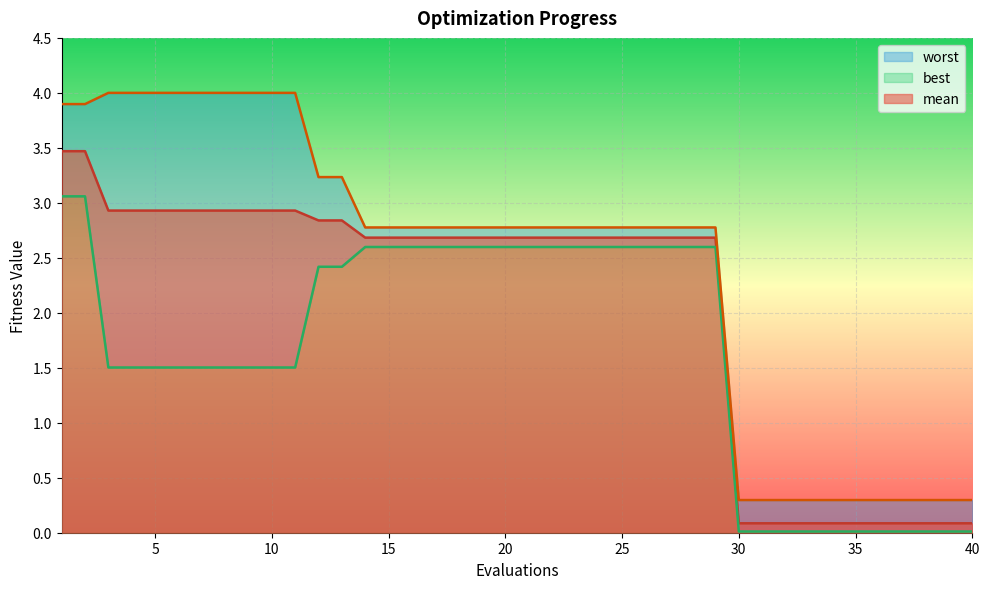

Which series has the largest range (max minus min)?

worst